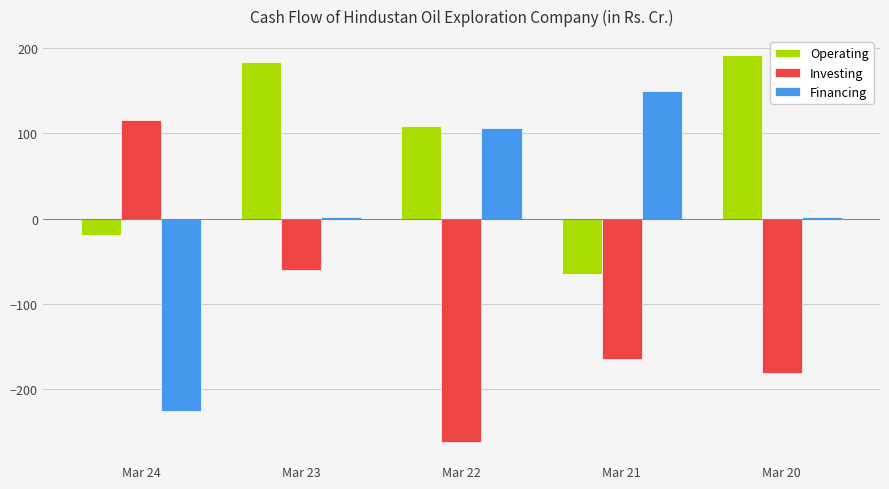

What is the sum of all Financing values?

34.5